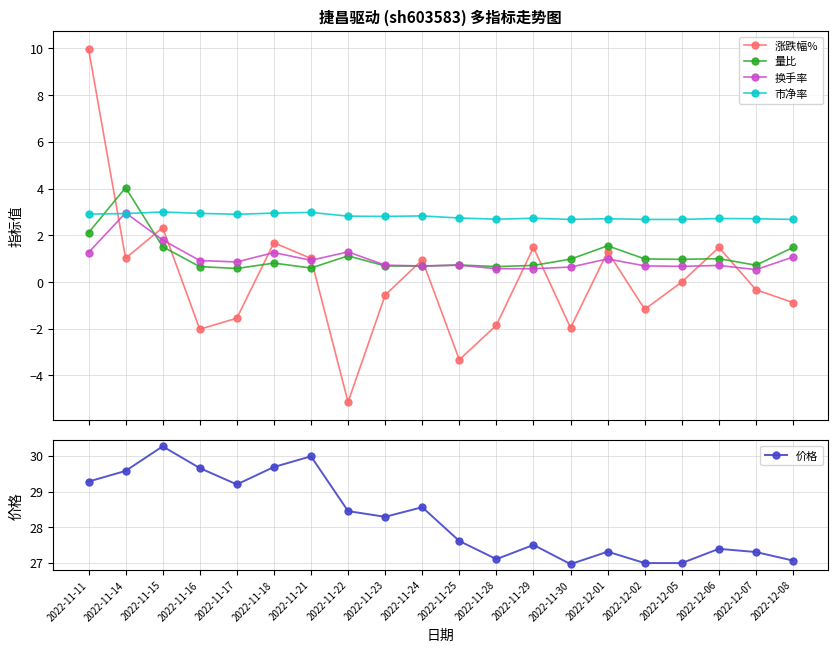

At which category is the sum across all series the highest?

2022-11-11